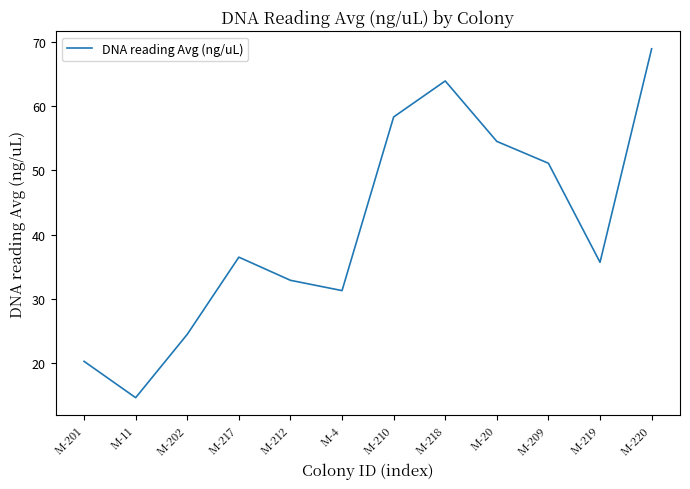

True or false: the data has more than 2 interior local peaks.

False